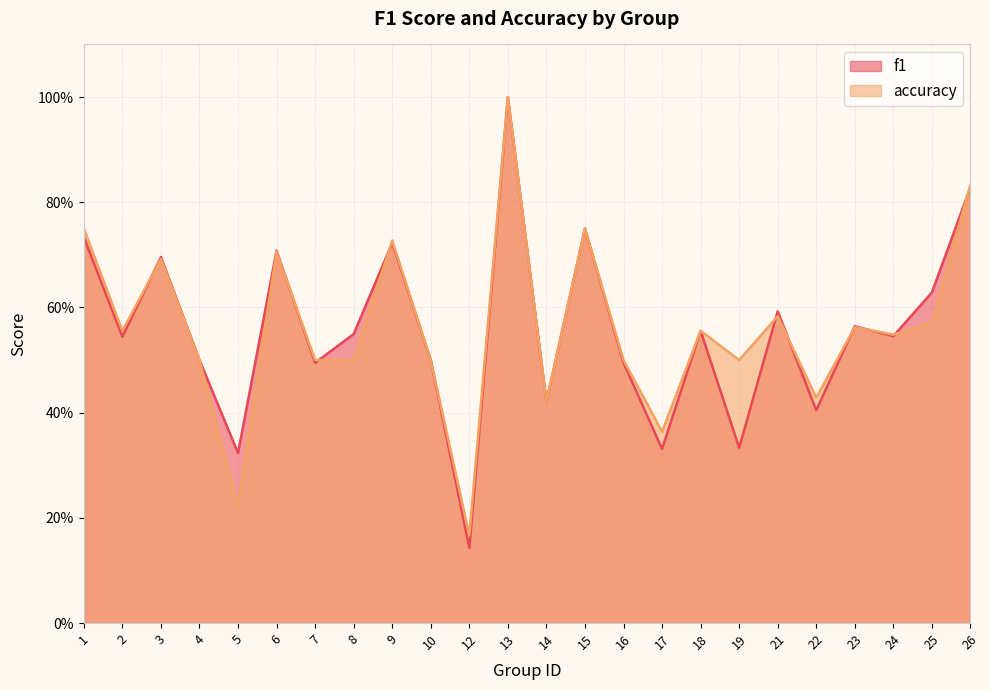

What are all the series names shown in the legend?

f1, accuracy